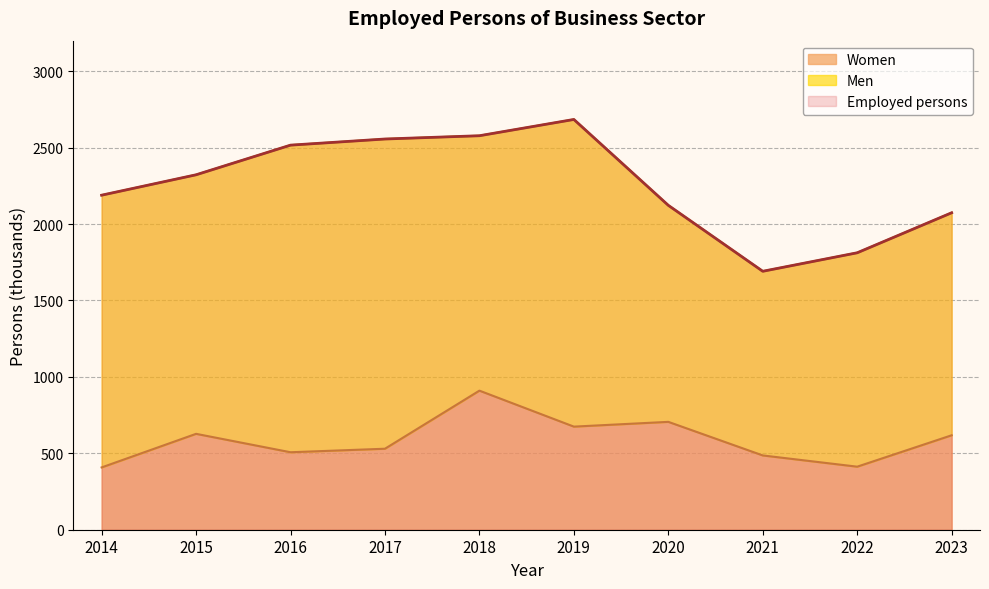

Where is the first local minimum for Employed persons?

2021